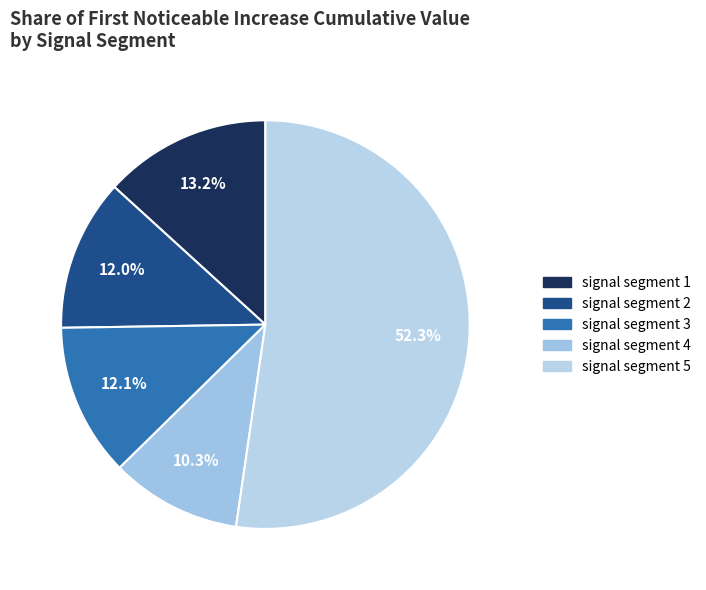

Do signal segment 3 and signal segment 1 together represent more than half of the pie?

No